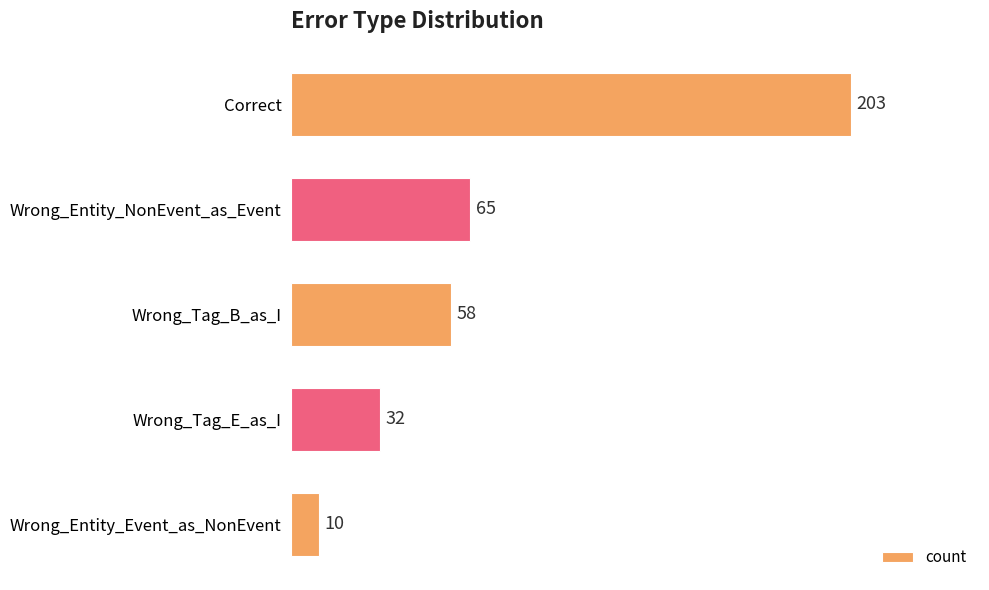

Reading bottom to top, transcribe all the data shown in this chart.

10	32	58	65	203